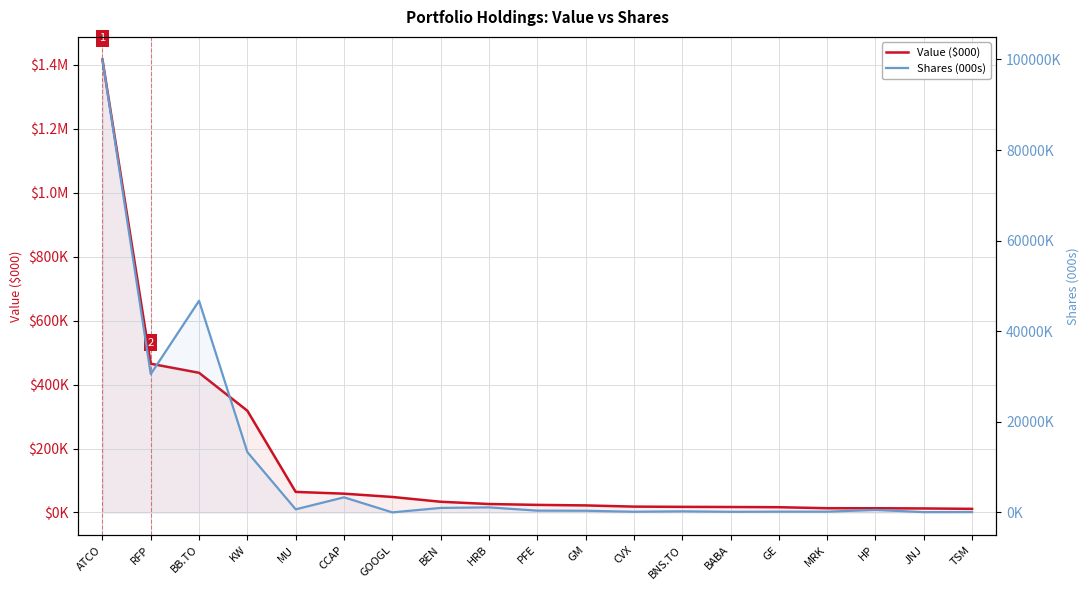

Where is the first local minimum for Shares (000s)?

RFP